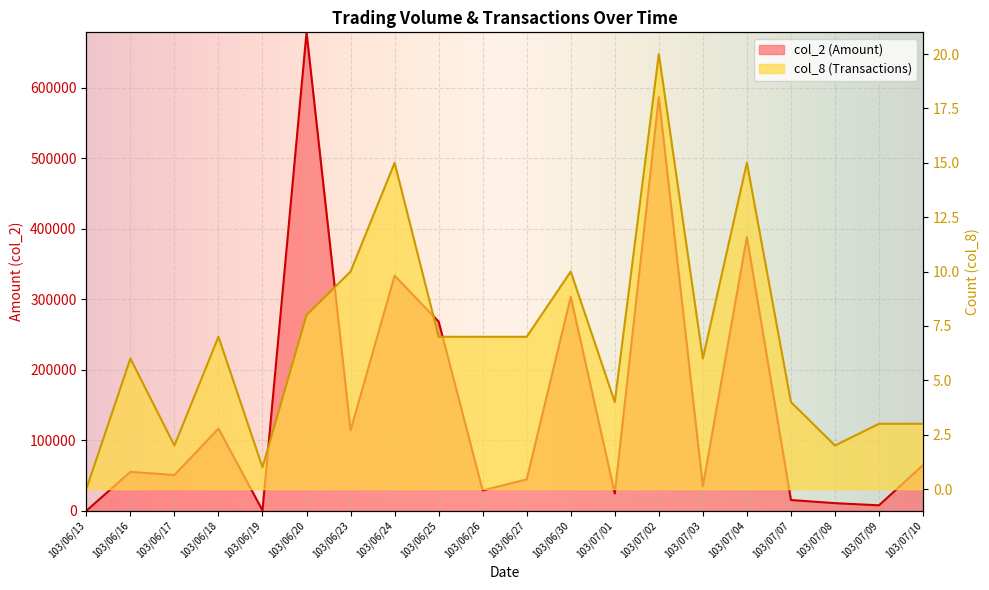

At 103/07/08, list the series in order from smallest to largest.

col_8, col_2